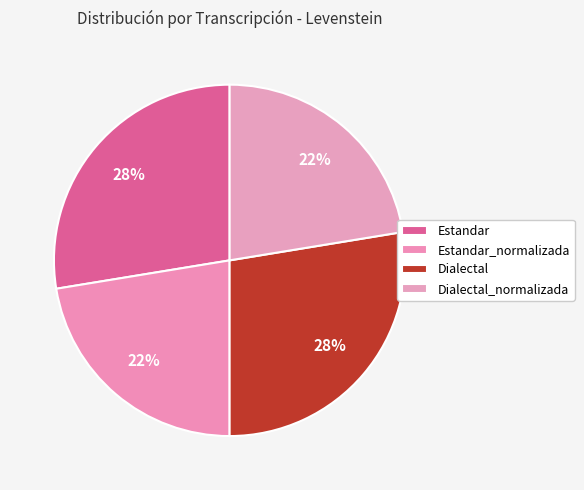

How many segments does this pie chart have?

4